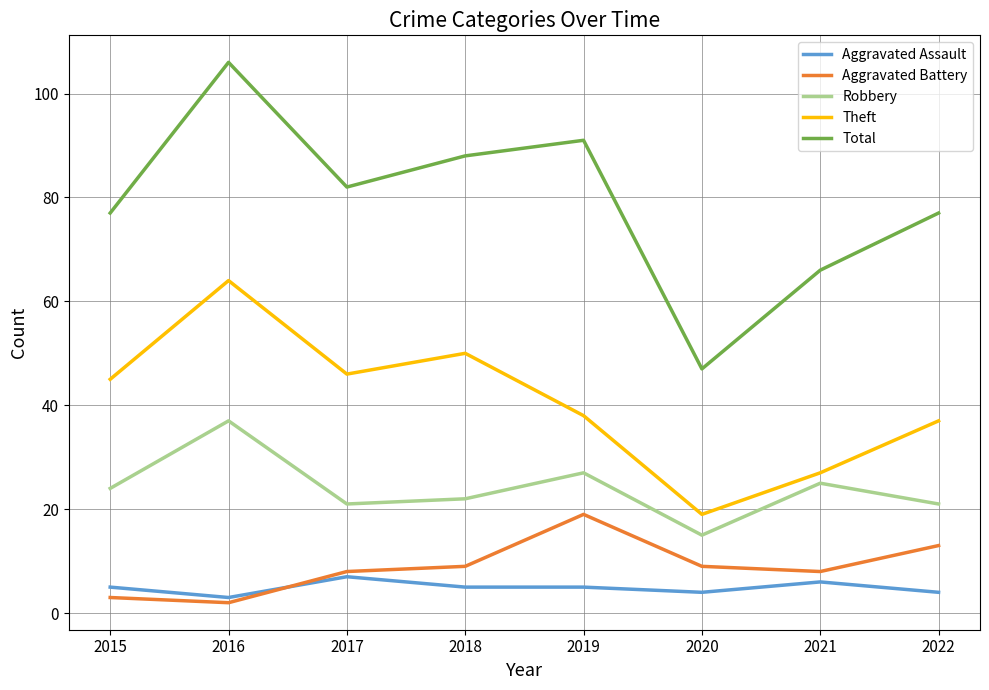

What is the difference between the Aggravated Battery values at 2016 and 2020?

7